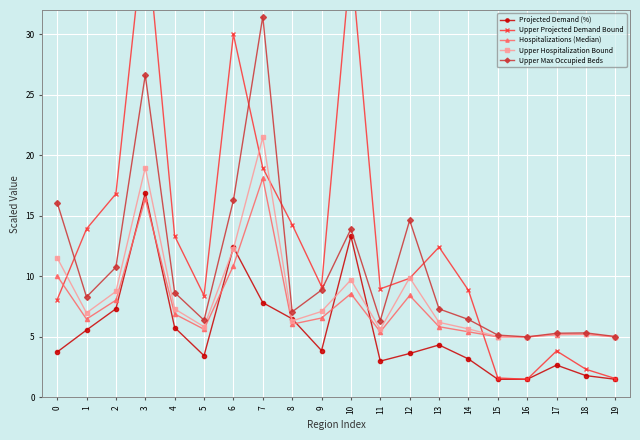

At which label does Projected Demand (%) reach its minimum?

15